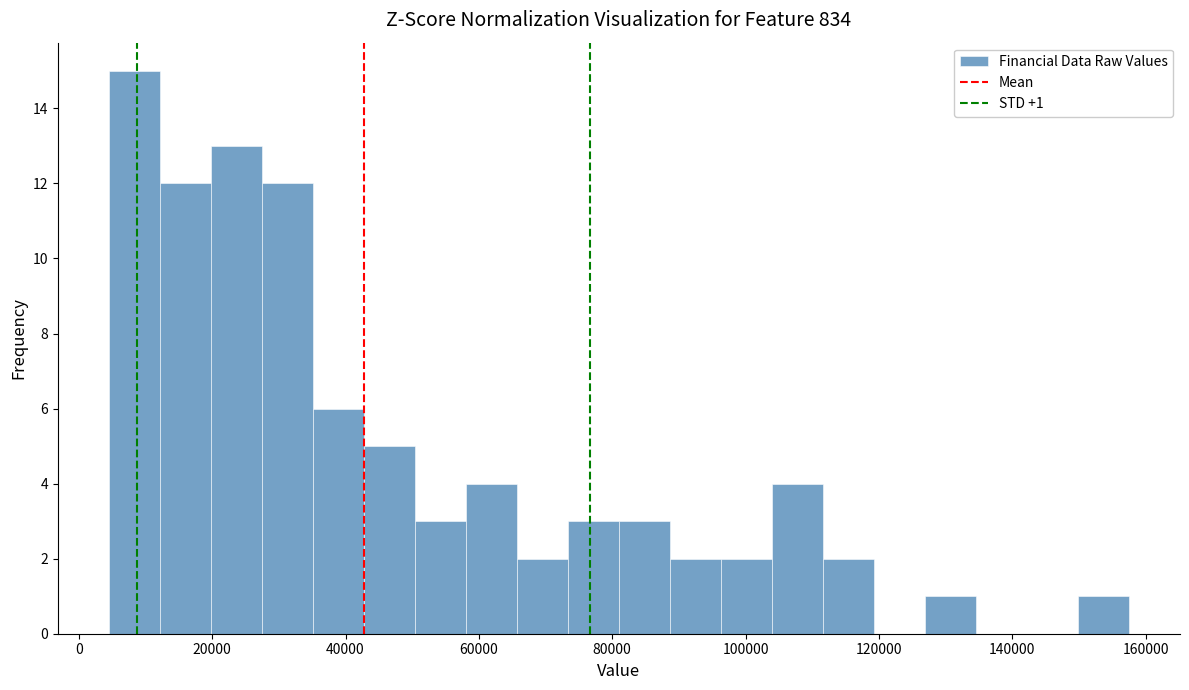

Around what value on the x-axis is the tallest bar? Give the approximate position of its centre, as read against the axis.

8000